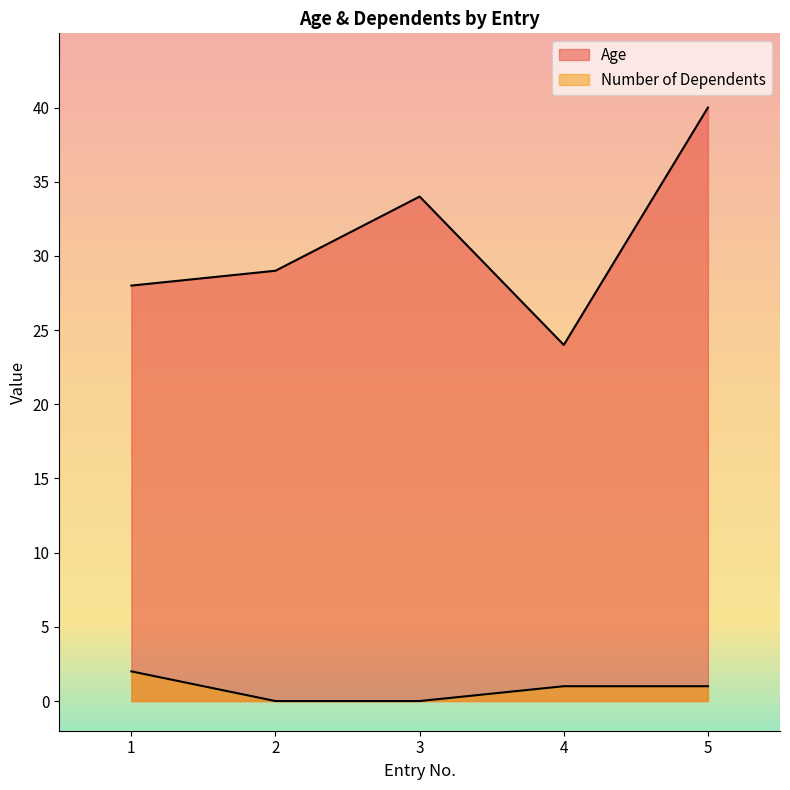

Reading left to right, extract all data points from this chart.

Age: 1=28	2=29	3=34	4=24	5=40
Number of Dependents: 1=2	2=0	3=0	4=1	5=1